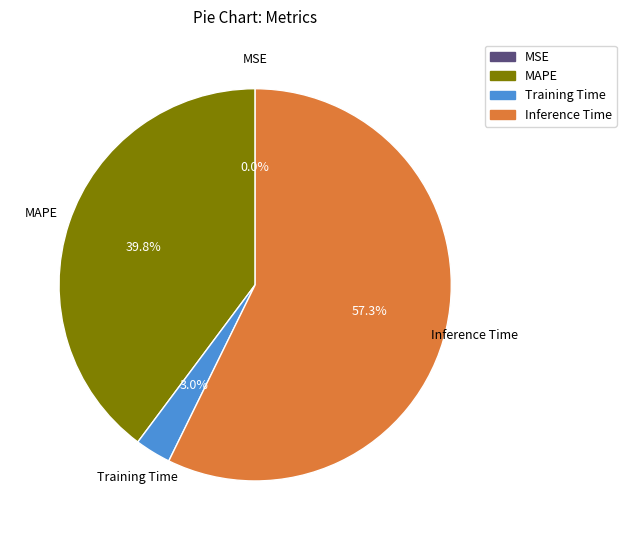

Is there a majority slice in this chart?

Yes